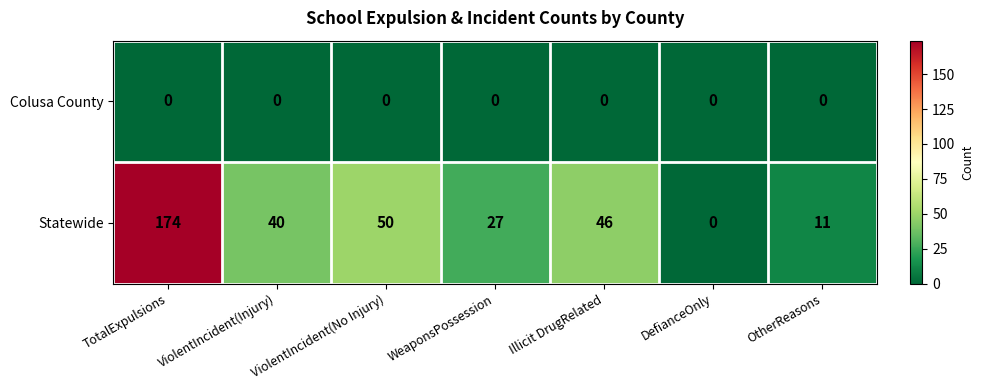

True or false: Statewide has a value of 27 at WeaponsPossession.

True